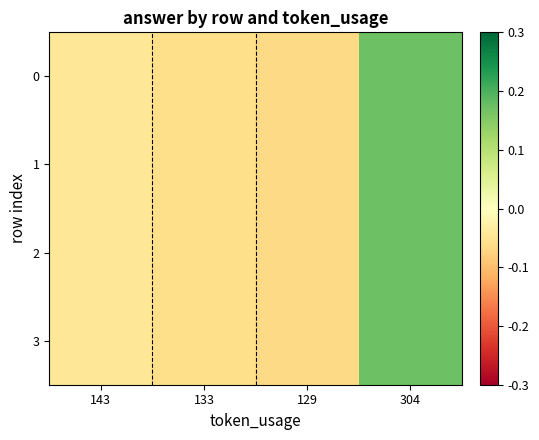

Between 143 and 304, which is larger?

304